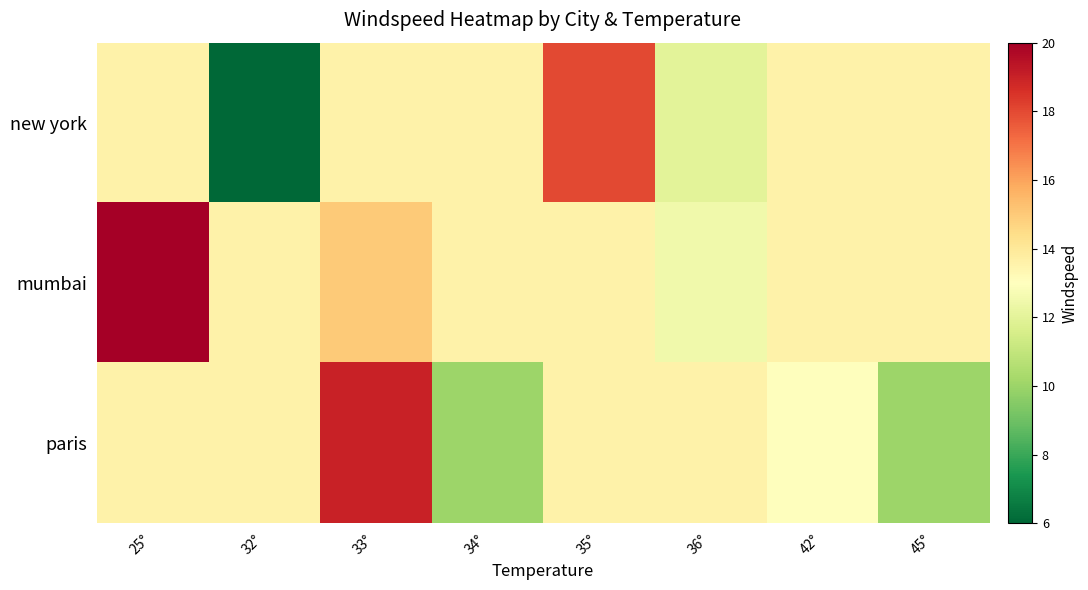

Reading right to left, transcribe all the data shown in this chart.

new york: 45°=13.6	42°=13.6	36°=12.0	35°=18.0	34°=13.6	33°=13.6	32°=6.0	25°=13.6
mumbai: 45°=13.6	42°=13.6	36°=12.5	35°=13.6	34°=13.6	33°=15.0	32°=13.6	25°=20.0
paris: 45°=10.0	42°=13.0	36°=13.6	35°=13.6	34°=10.0	33°=19.0	32°=13.6	25°=13.6